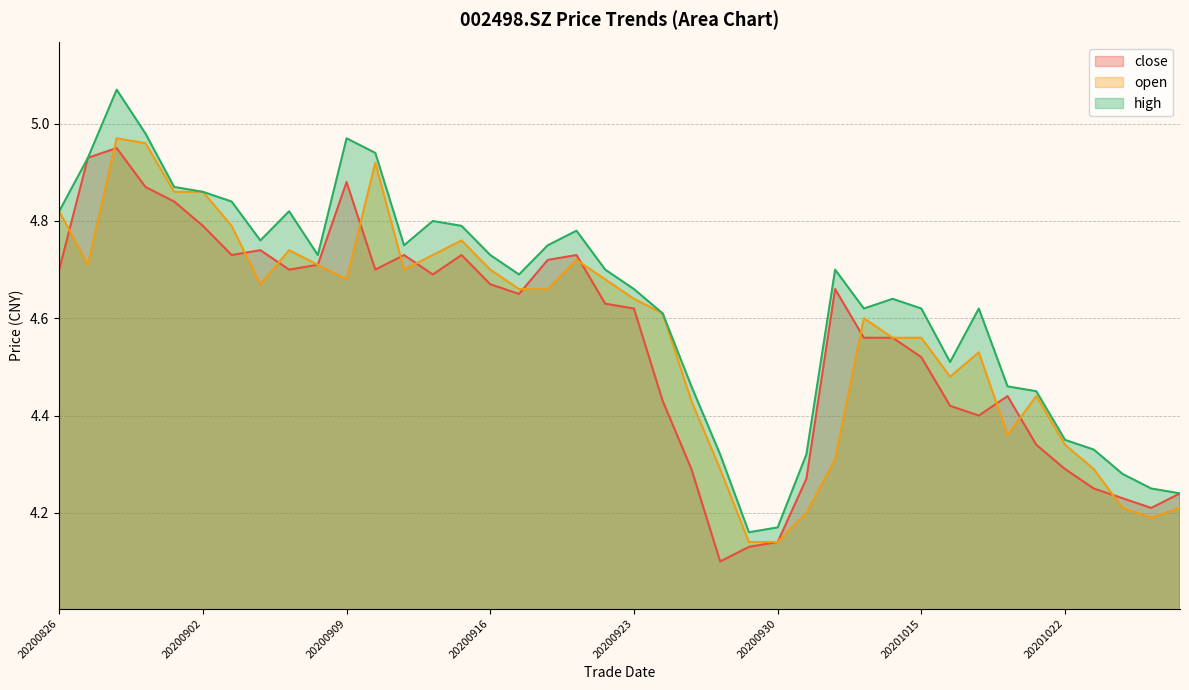

At 20200923, list the series in order from largest to smallest.

high, open, close